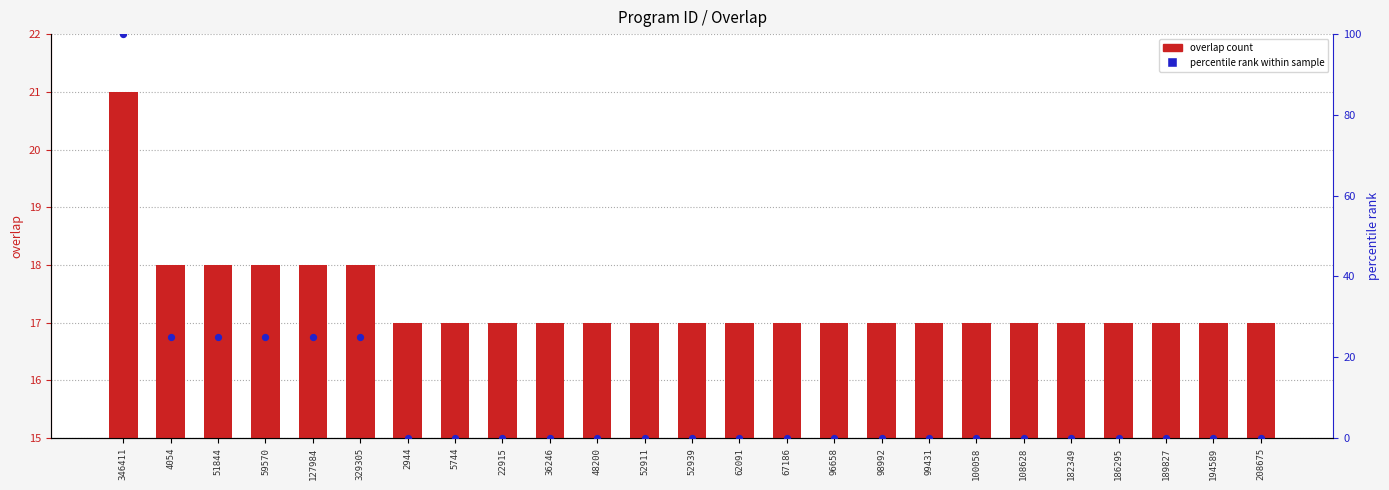

Which series has the largest total across all categories?

overlap